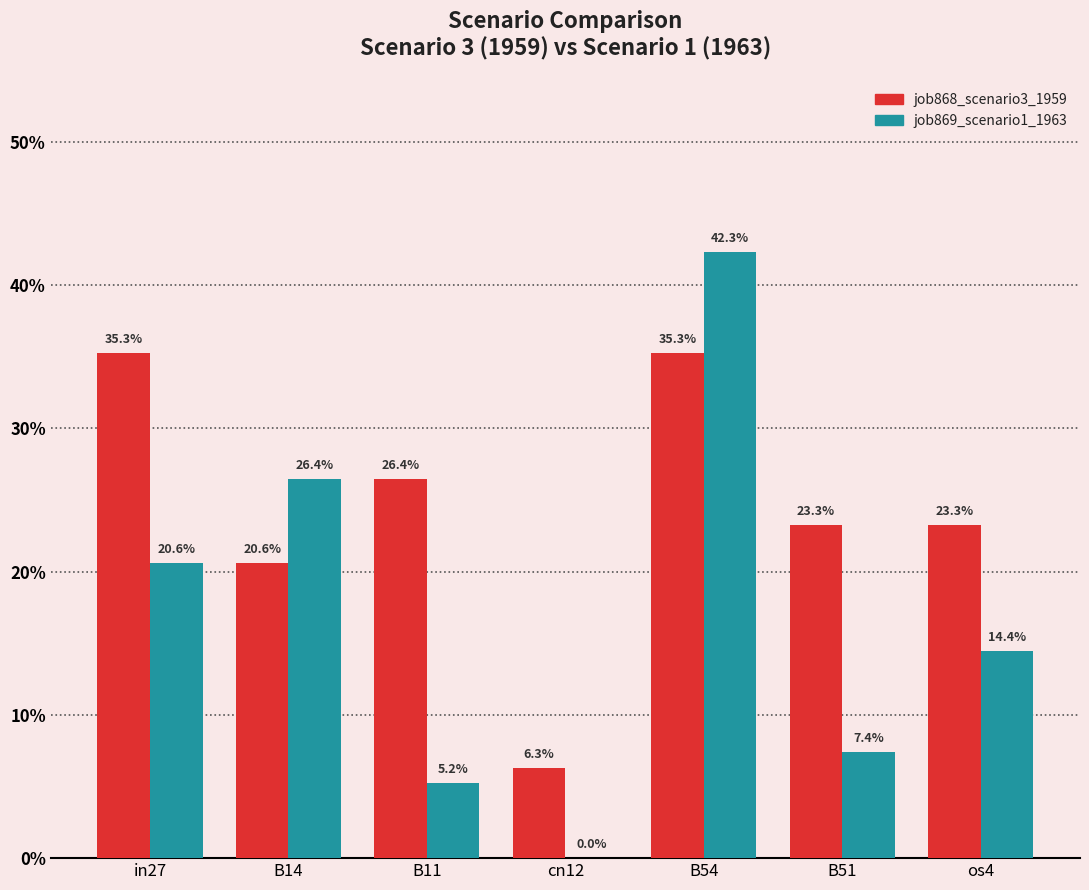

Read the job868_scenario3_1959 value at B14.

0.2